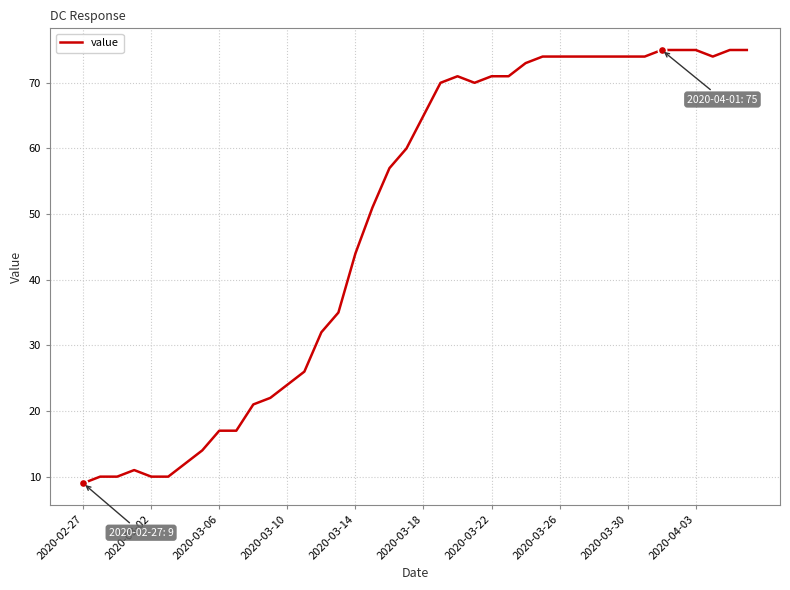

What is the sum of all values?

1950